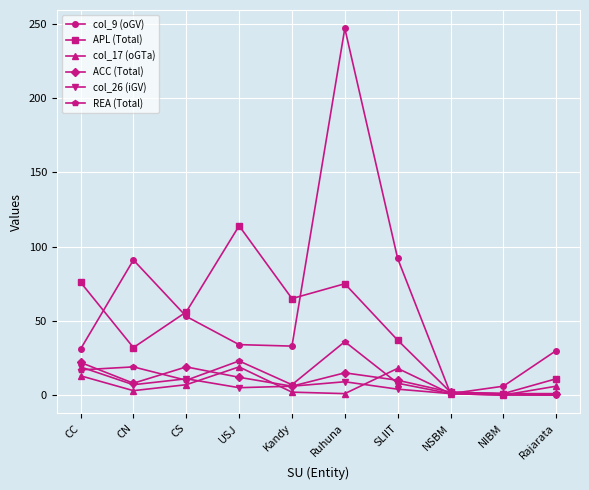

At which category does col_9 (oGV) reach its first local peak?

CN